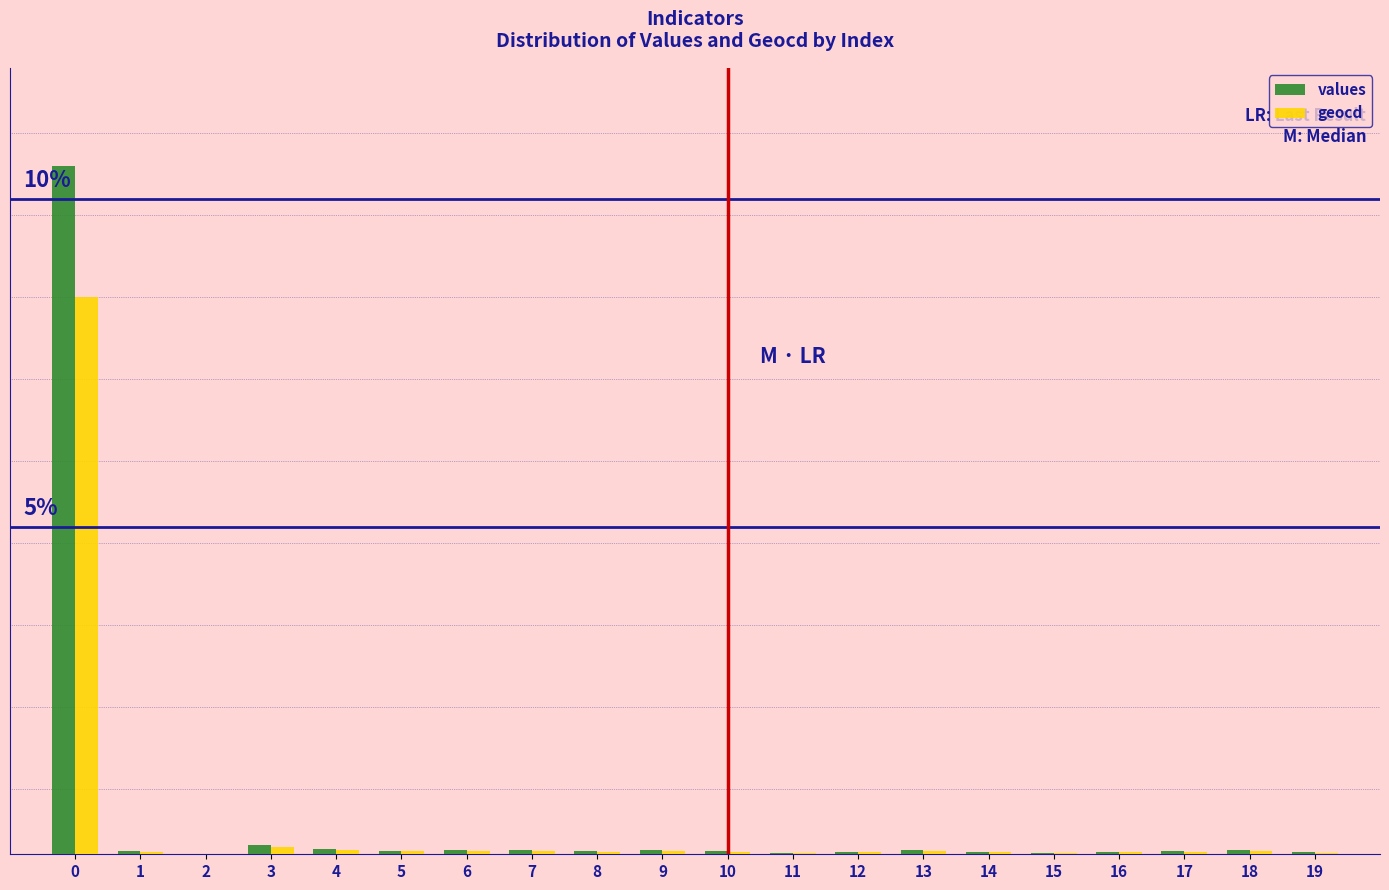

What are all the series names shown in the legend?

values, geocd